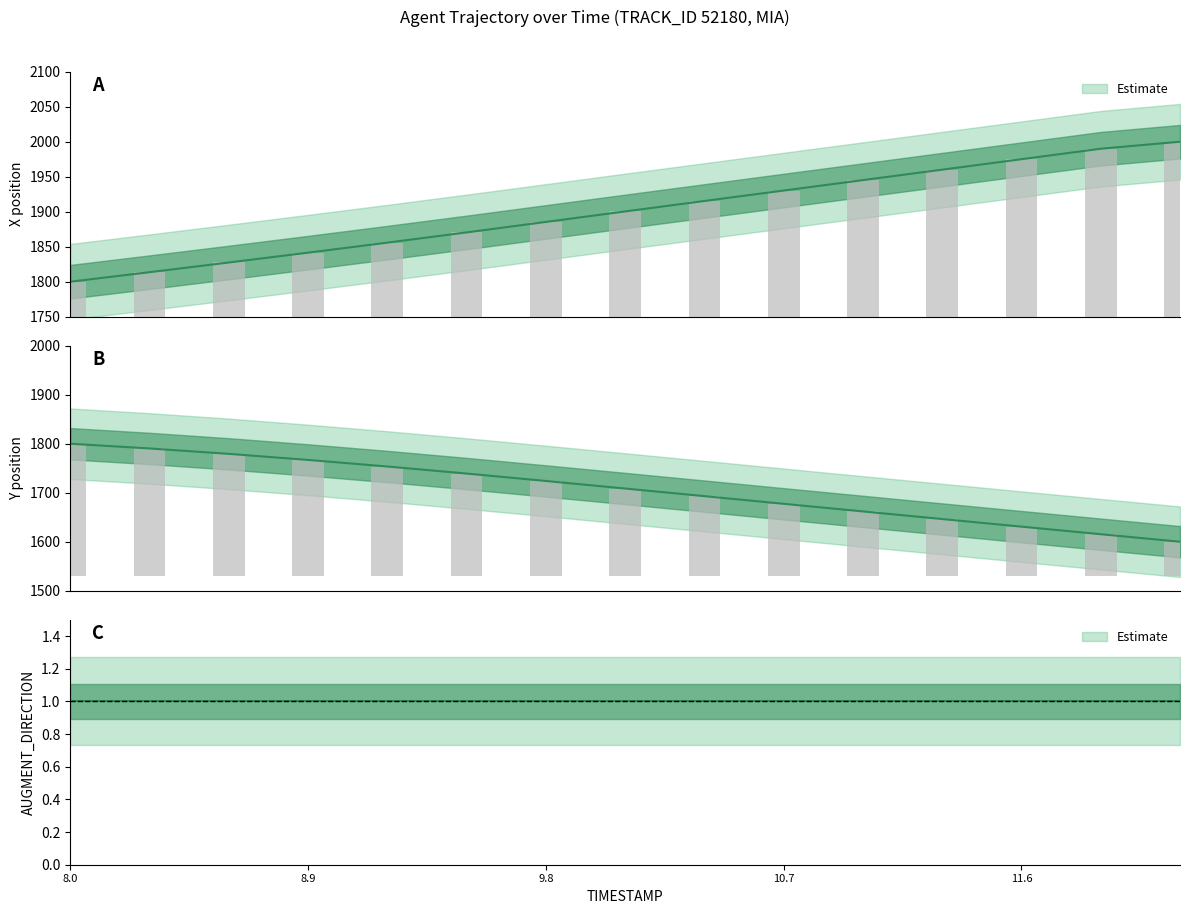

Which series has the largest total across all categories?

X